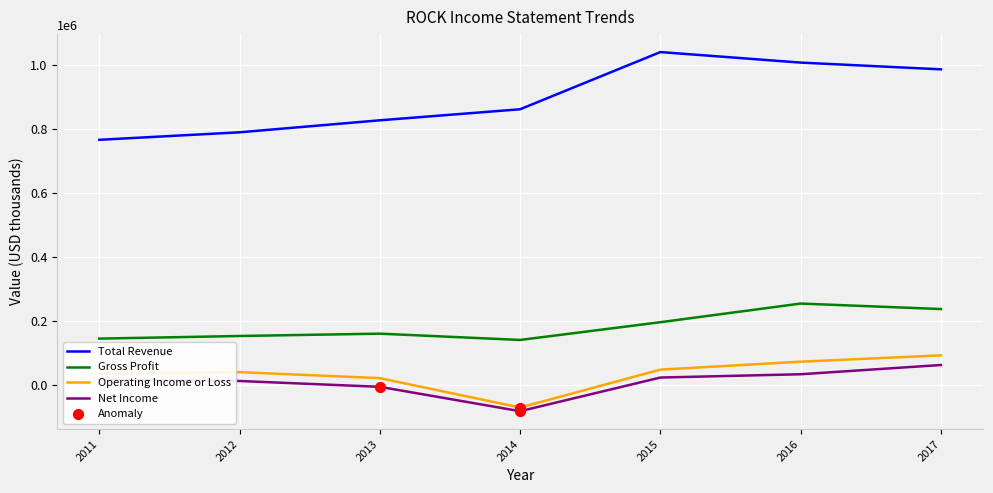

At how many categories does at least one series exceed 607537?

7